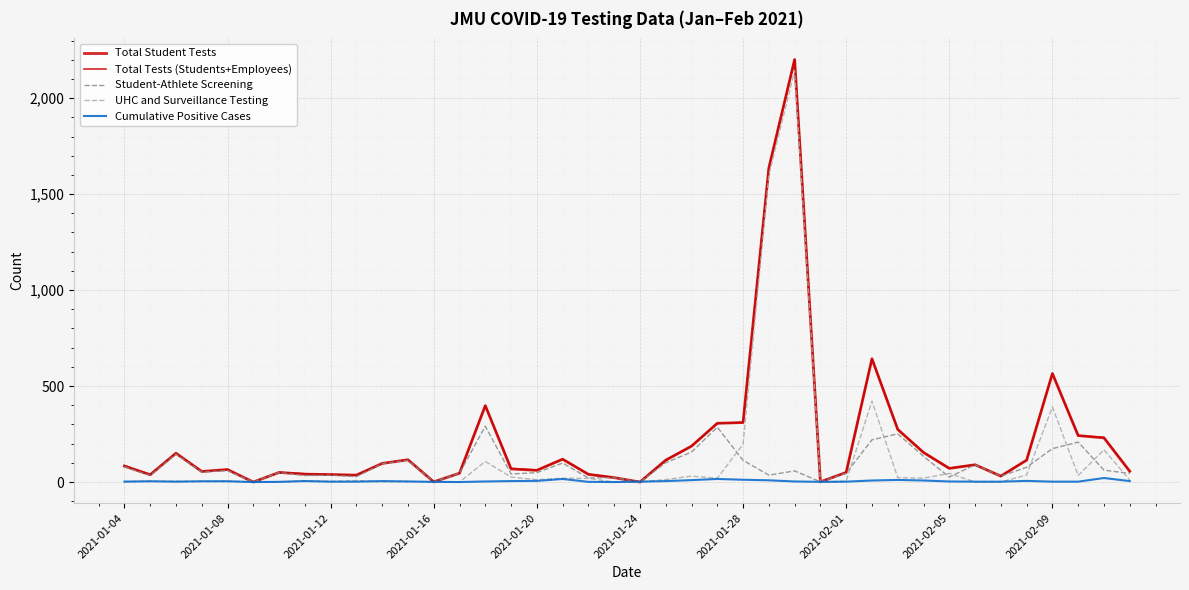

Where do Cumulative Positive Cases and Total Student Tests first cross each other?

19 and 20